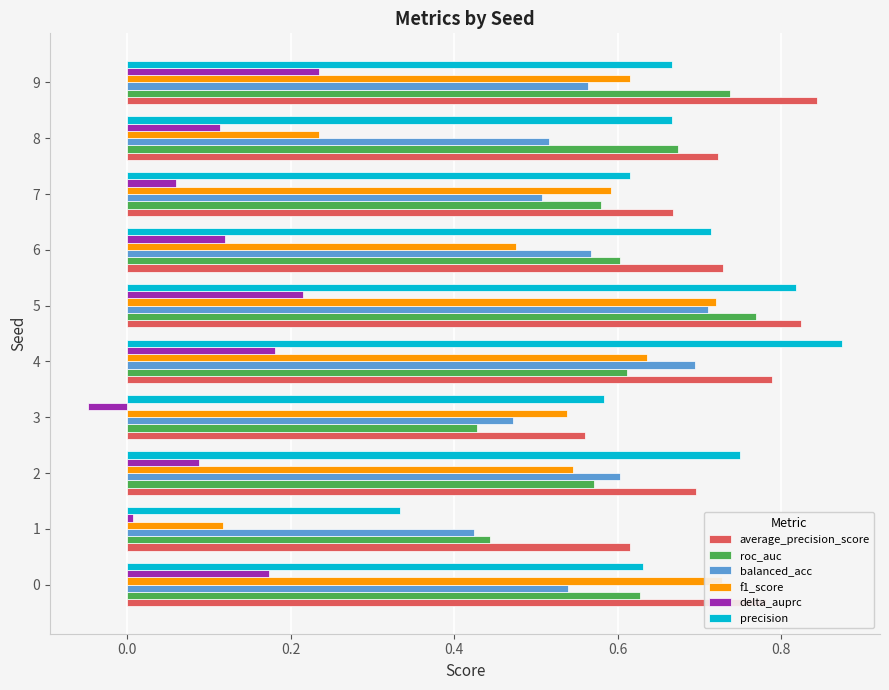

What position from the right is 7?

3